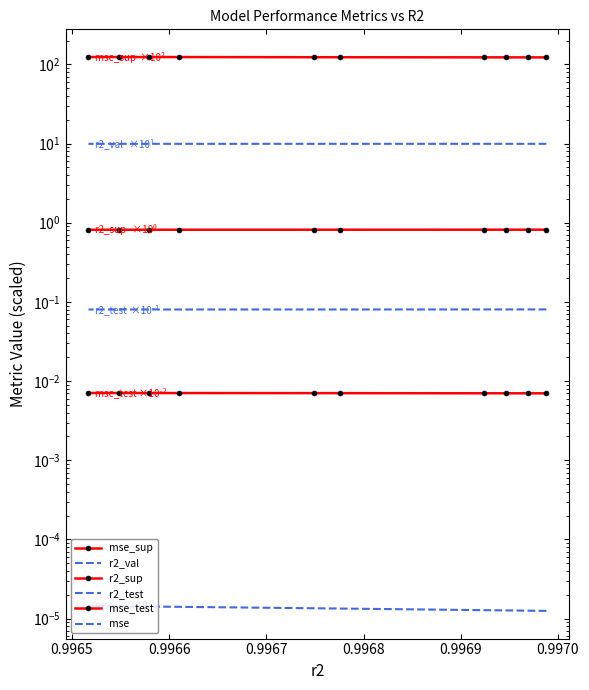

List the series in order of their peak value, highest first.

mse_sup, r2_val, r2_sup, r2_test, mse_test, mse